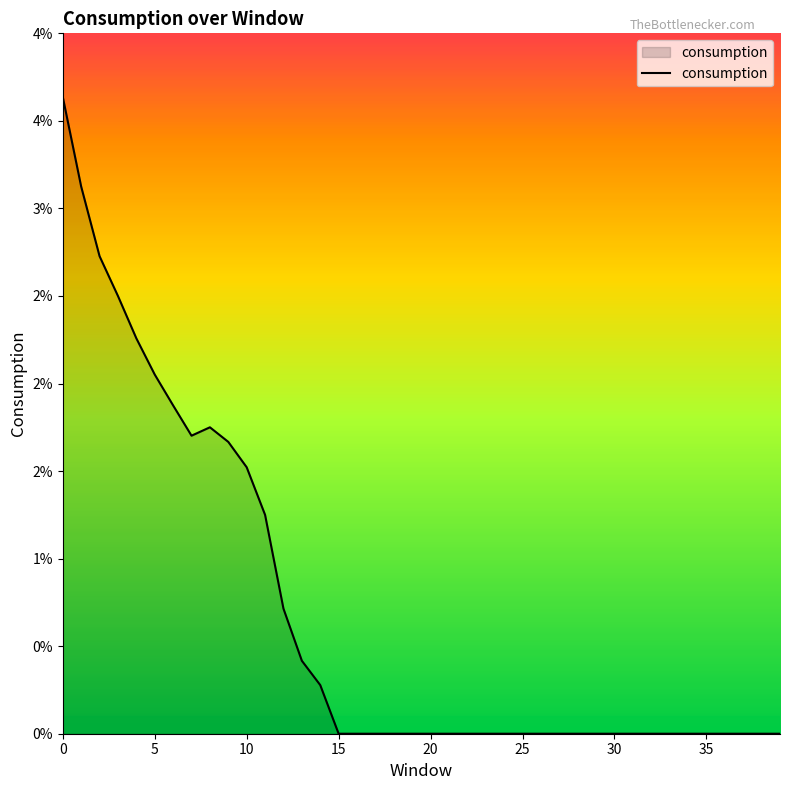

What is the sum of all values?

0.3